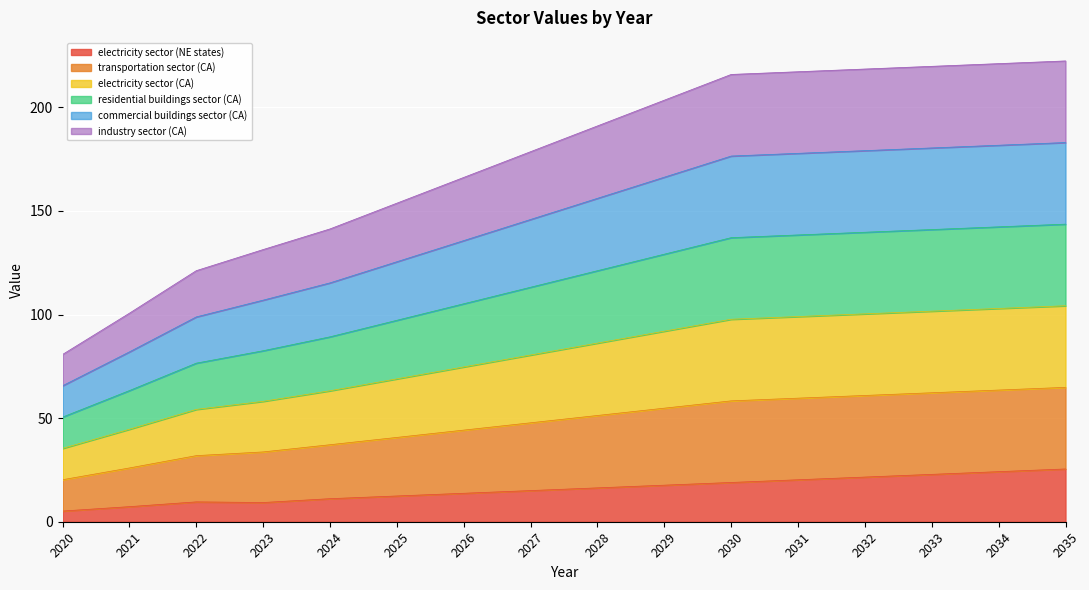

What is the value of the electricity sector (NE states) point at the 11th from the left?

19.0